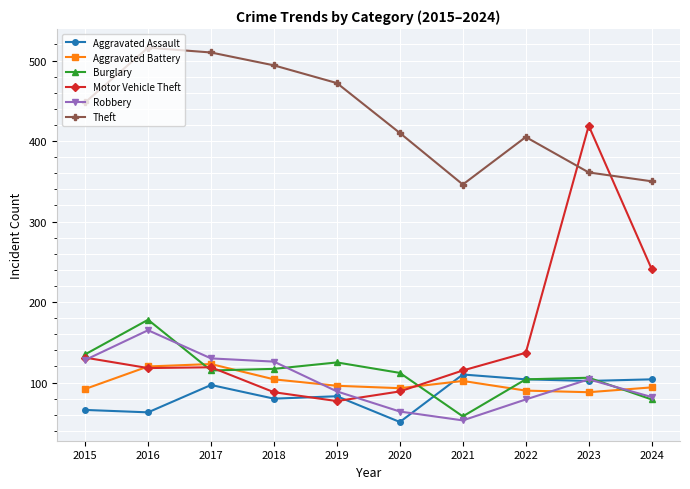

Count the number of data series in this chart.

6